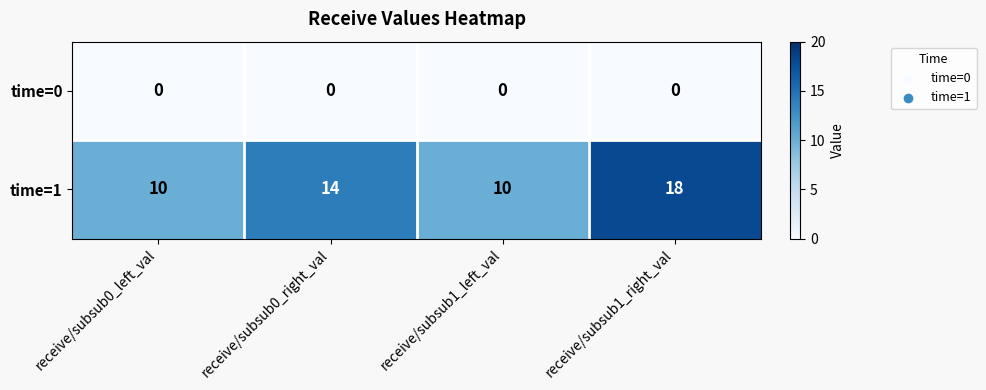

Rank the series by their maximum value, from lowest to highest.

time=0, time=1